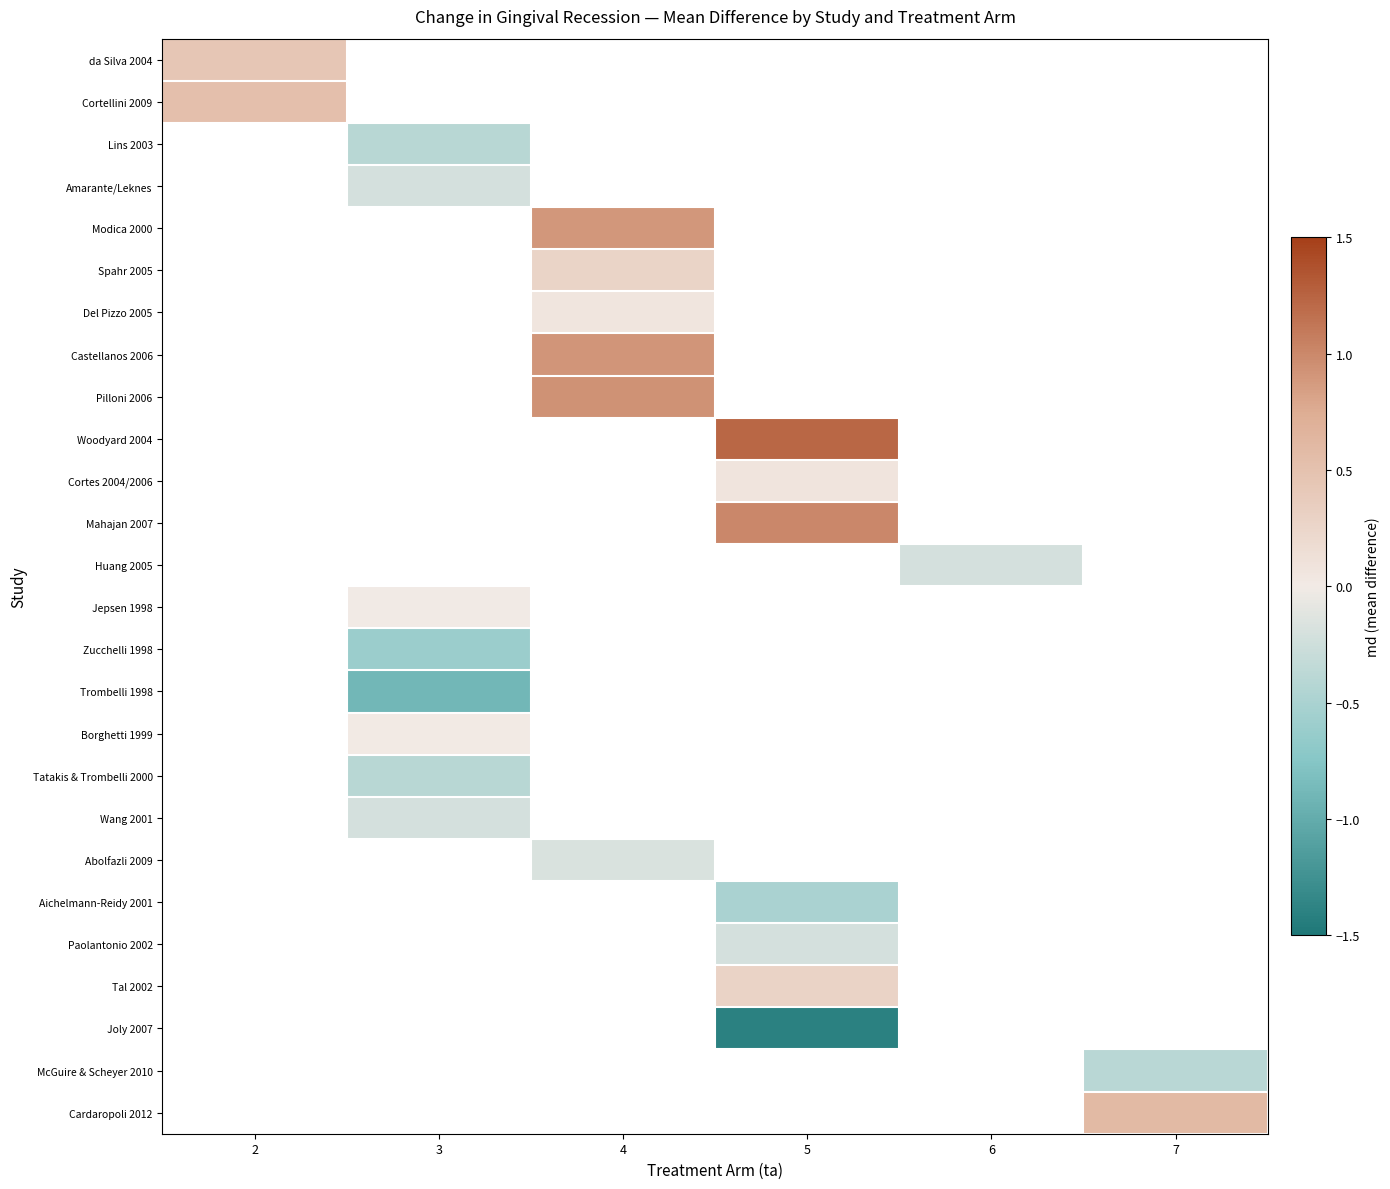

Between 3 and 4, which is larger?

4